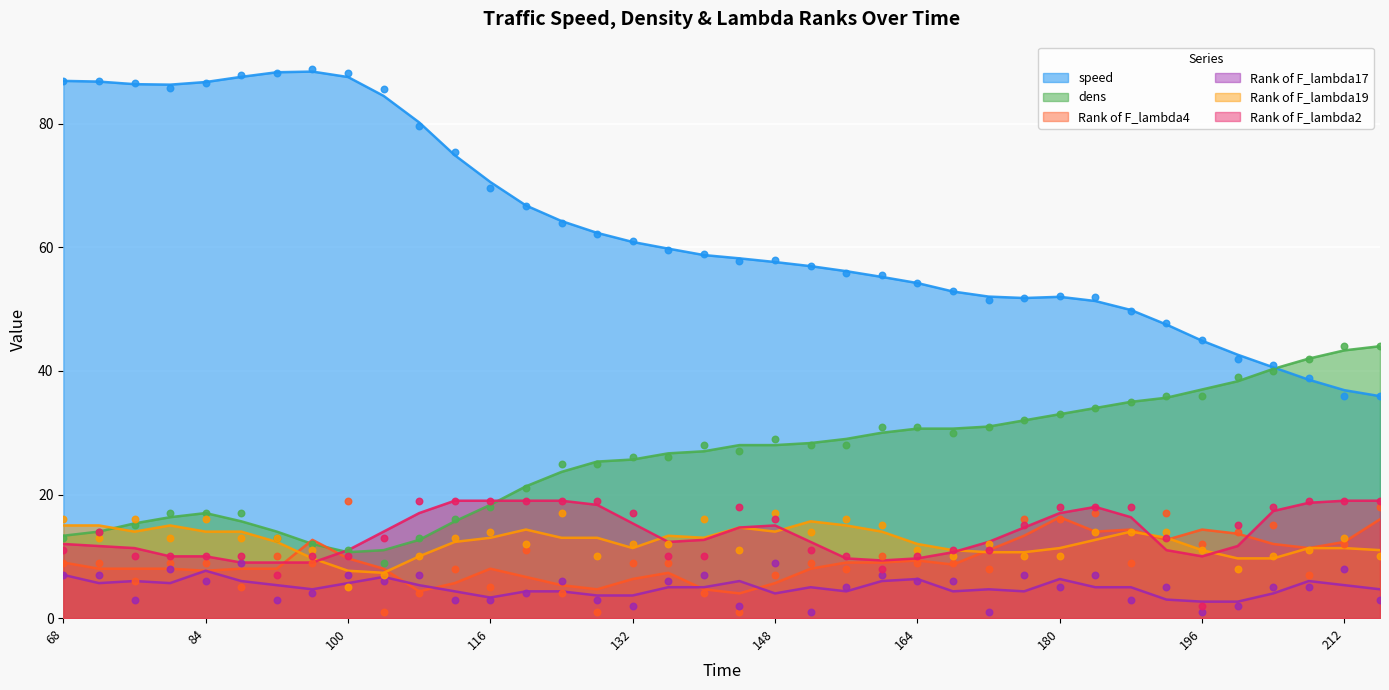

What are all the series names shown in the legend?

speed, dens, Rank of F_lambda4, Rank of F_lambda17, Rank of F_lambda19, Rank of F_lambda2